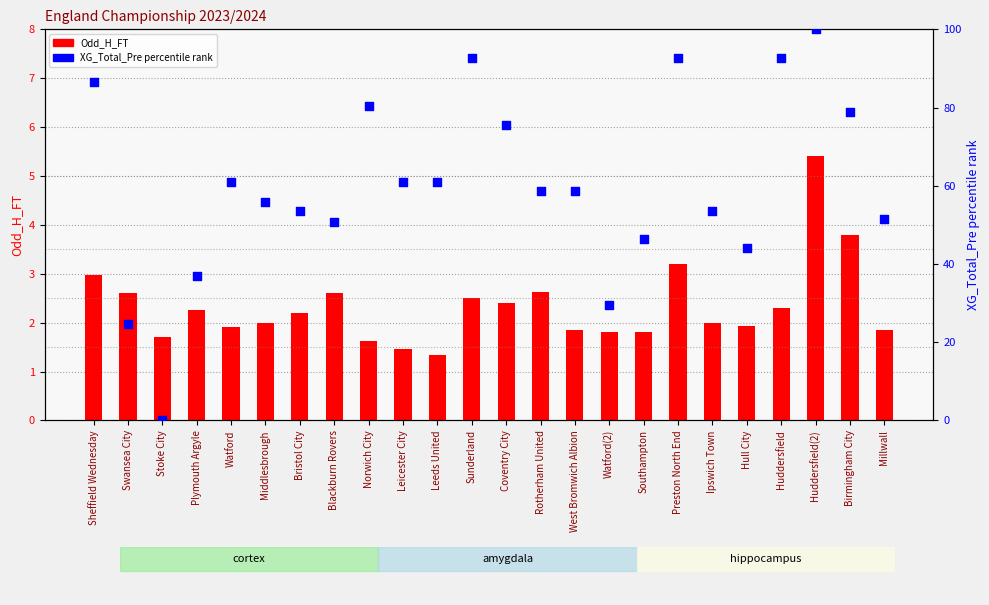

At which category is the sum across all series the highest?

Huddersfield(2)